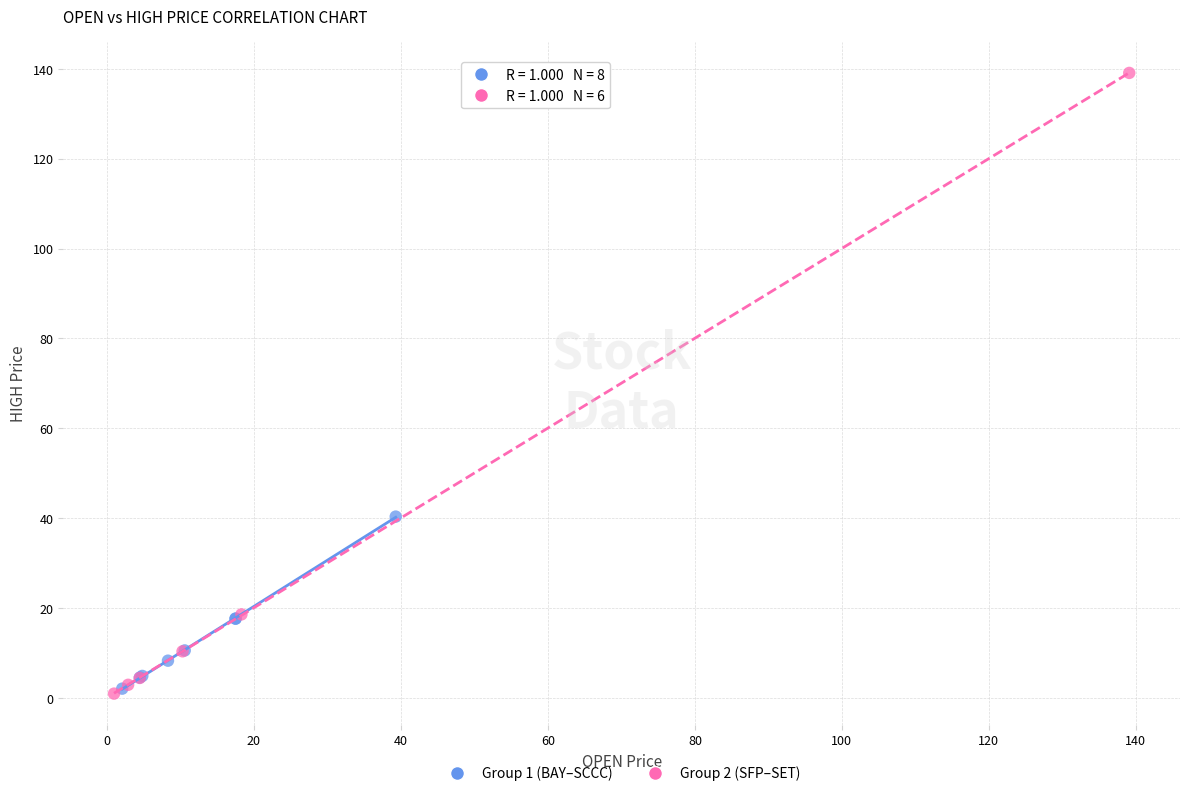

Which series reaches the maximum Y coordinate?

Group 2 (SFP–SET)